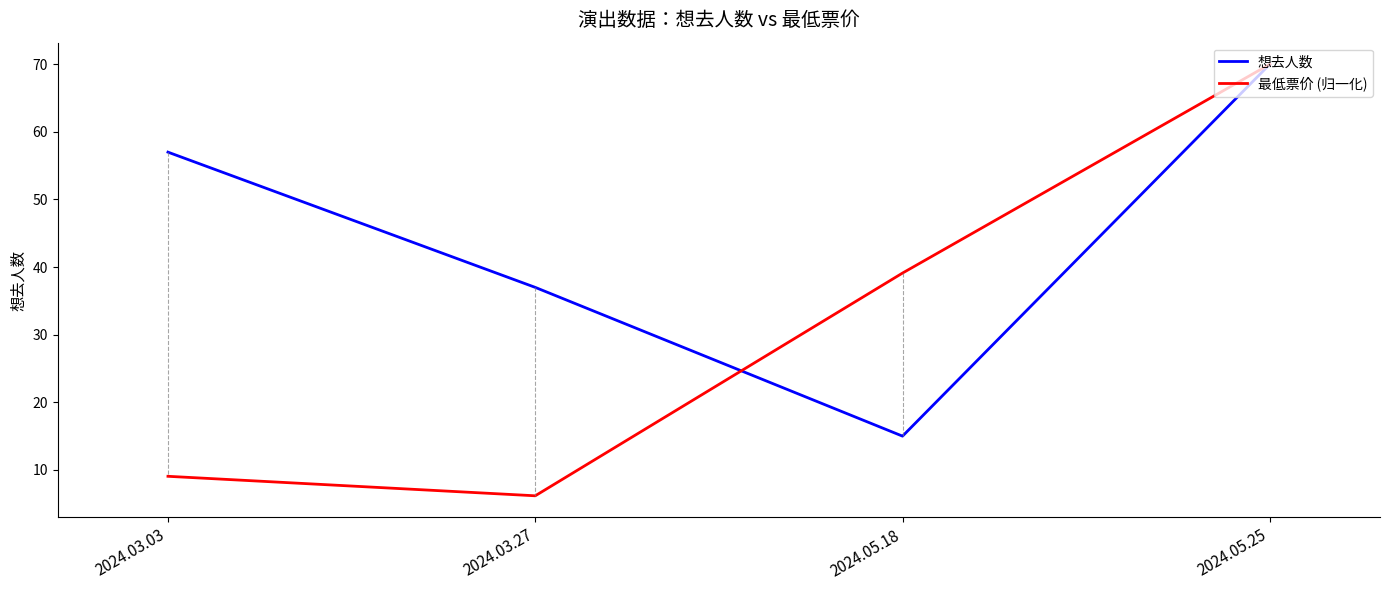

Rank the categories by 想去人数 value from highest to lowest.

2024.05.25, 2024.03.03, 2024.03.27, 2024.05.18